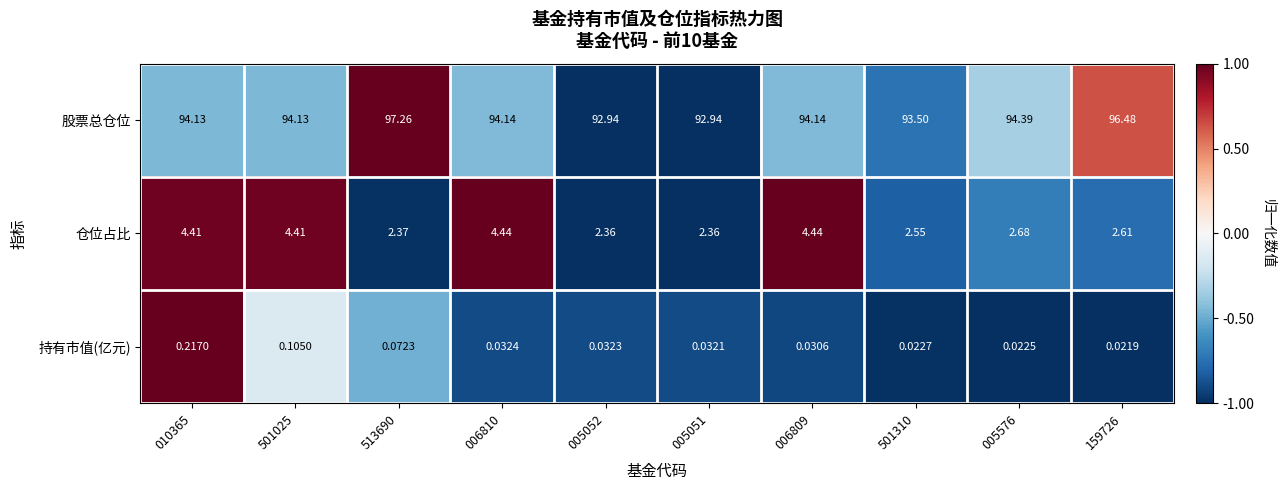

Count the number of data series in this chart.

3